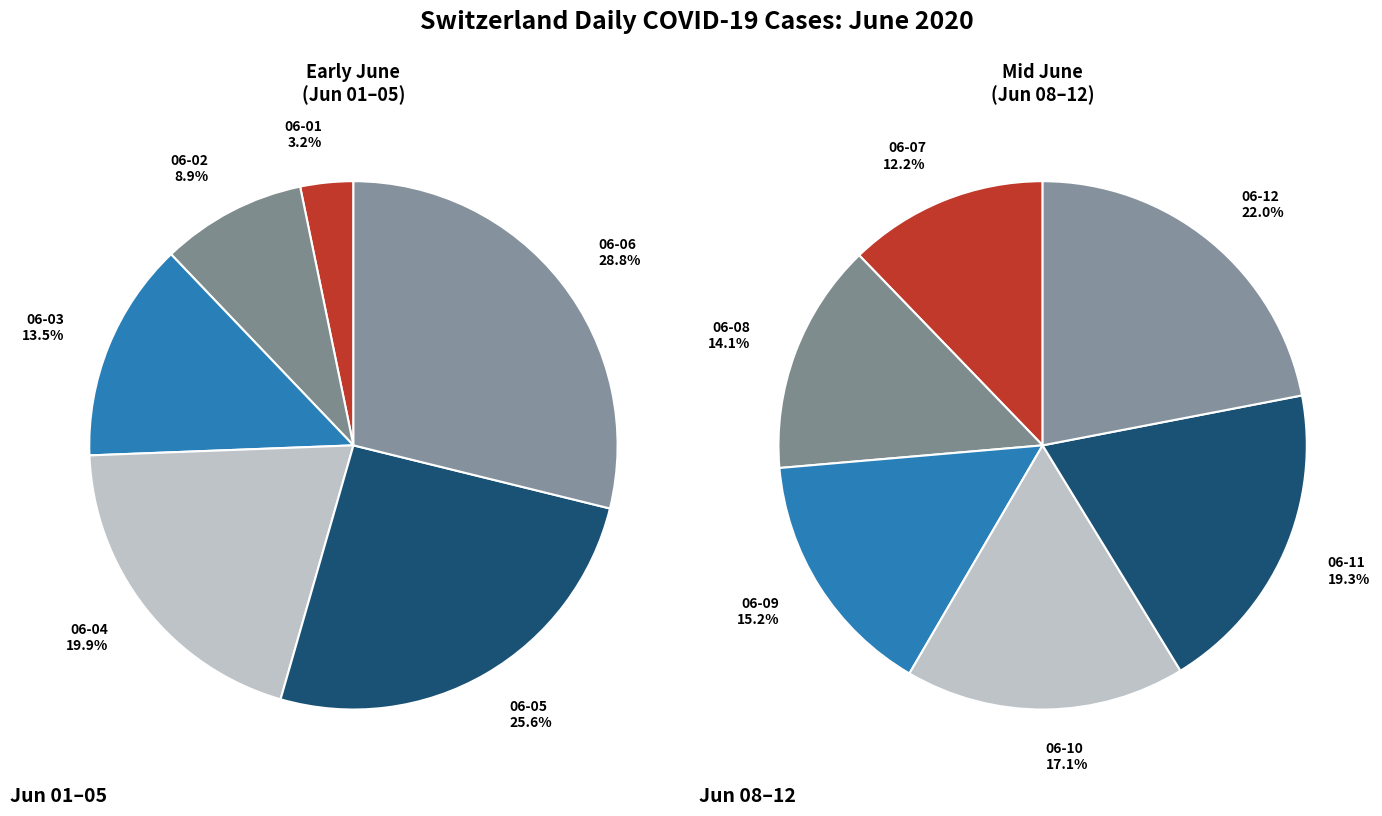

How many slices are in this pie chart?

12